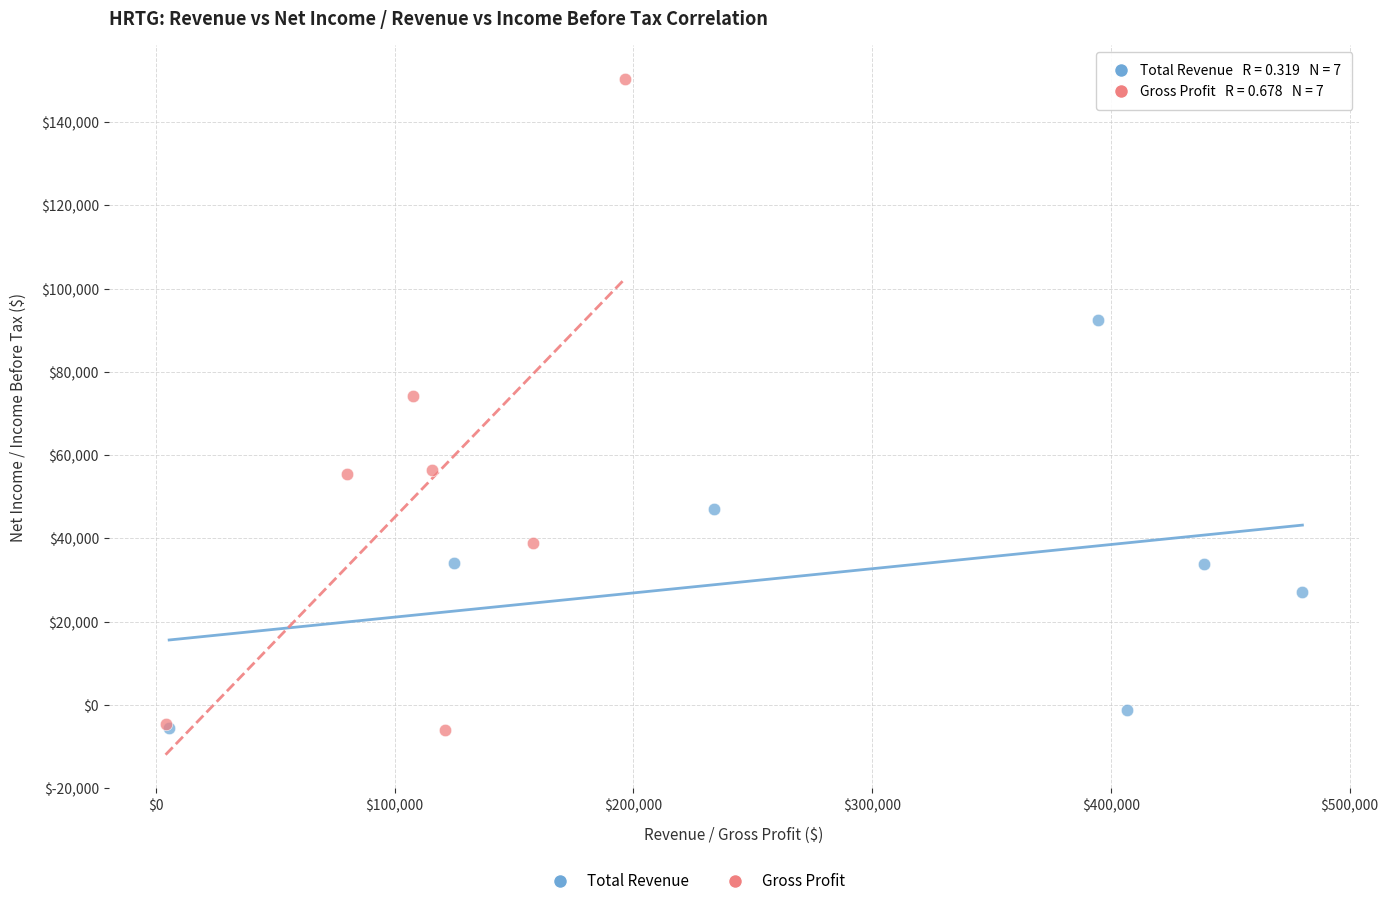

Which series has the widest spread of Y values?

Gross Profit